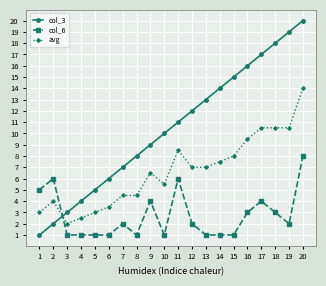

What is the average value of the avg series?

6.6